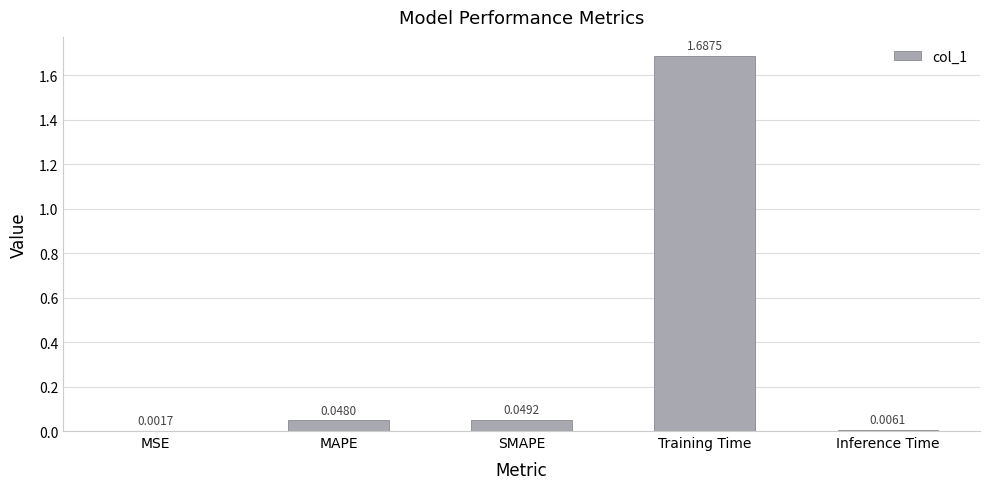

At which label is the value closest to 0?

MSE